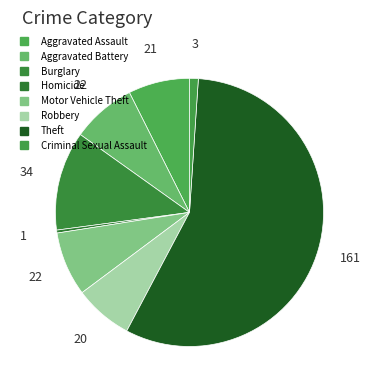

Approximately how many times larger is the value at Robbery compared to Aggravated Battery?

0.9